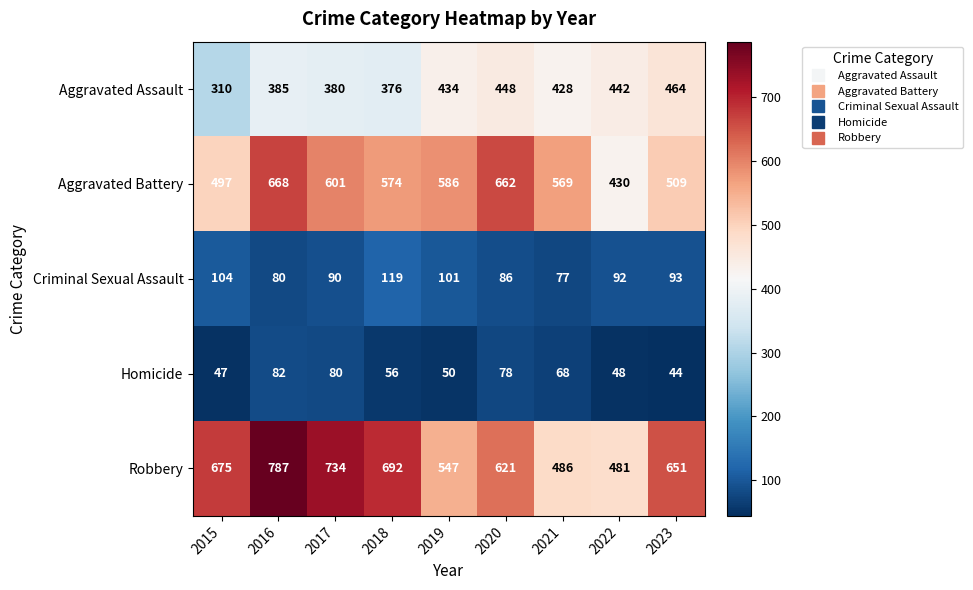

Which series has the largest total across all categories?

Robbery